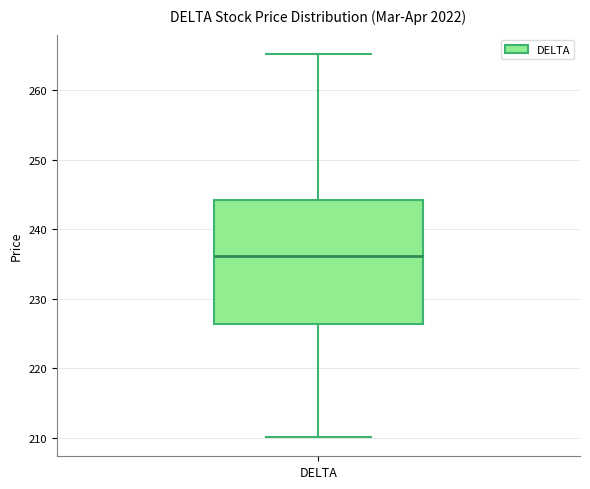

Transcribe this box plot: give where the median line is, the range the box spans, and where the two whiskers end, as read against the y-axis. The values are not printed on the chart, so give them approximately, as read against the axis.

median 236, box 226 to 244, whiskers 210 to 265